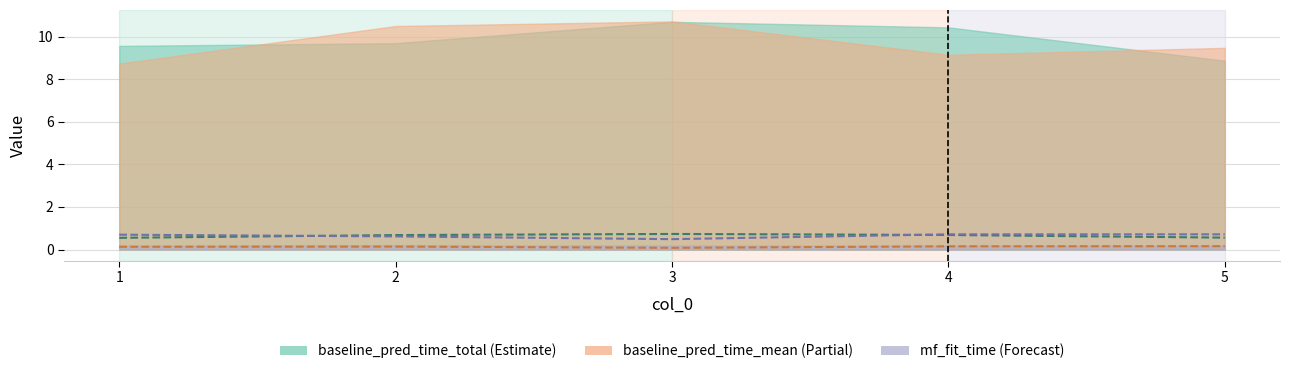

Is it true that acc_mf equals 1.1 at 3?

False